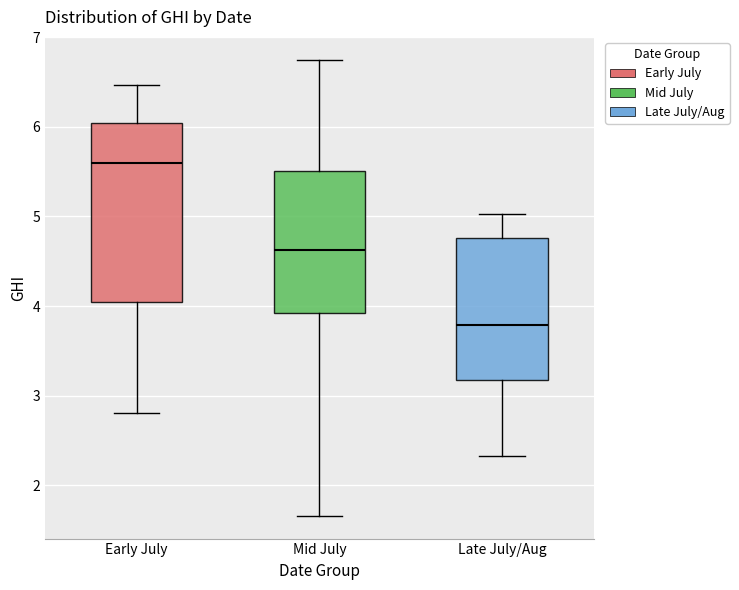

Which box's median line is the lowest?

Late July/Aug